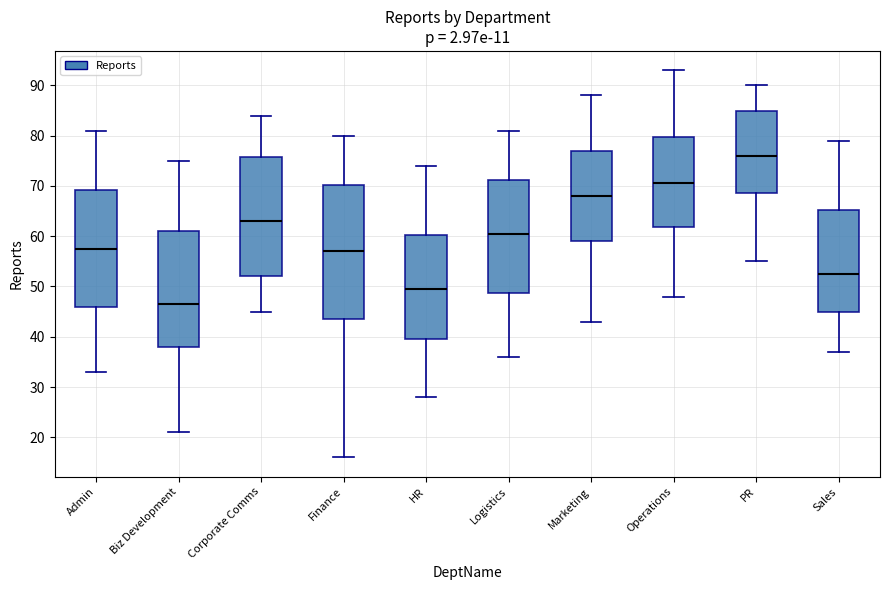

Where is the upper edge of the box for Admin on the y-axis? The values are not printed on the chart, so give them approximately, as read against the axis.

69